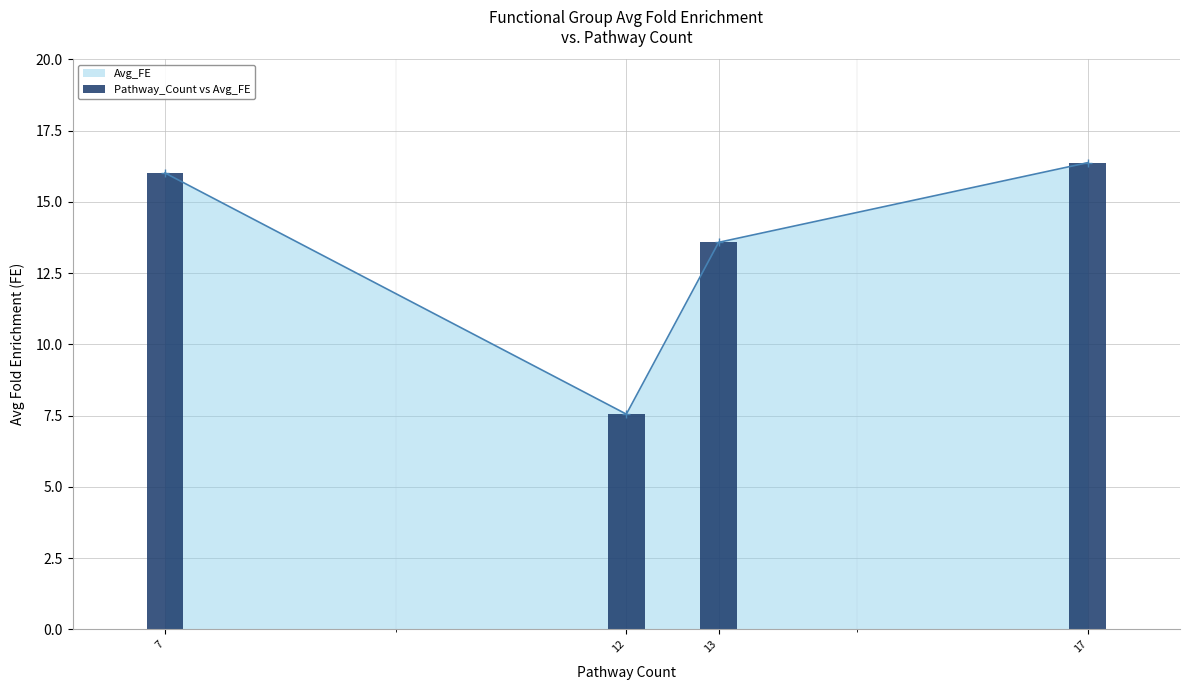

What is the greatest value displayed?

16.4